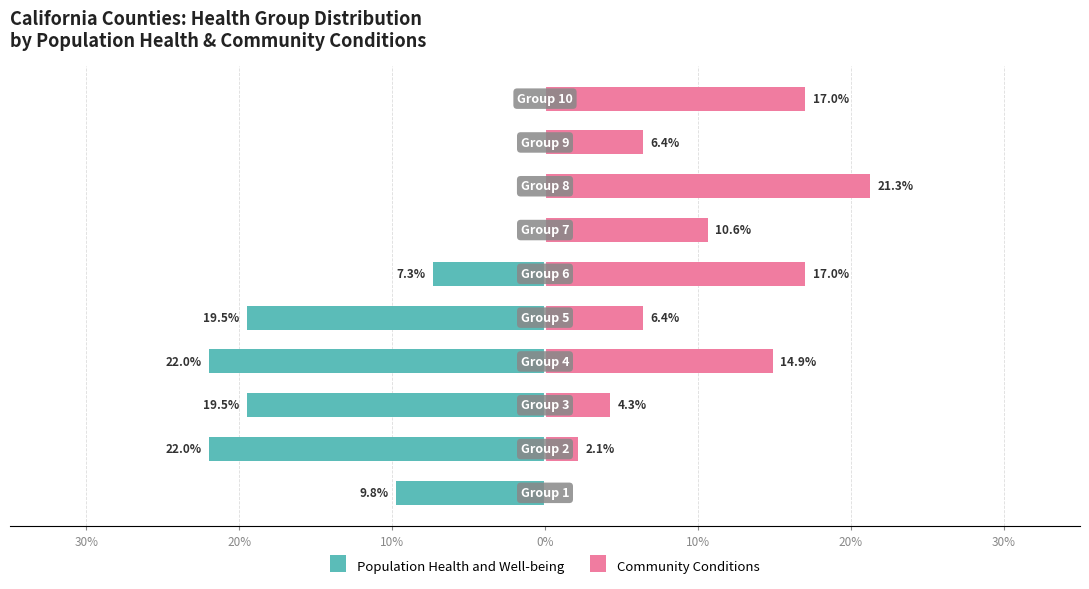

True or false: Population Health and Well-being has a value of -19.5 at 10%.

True